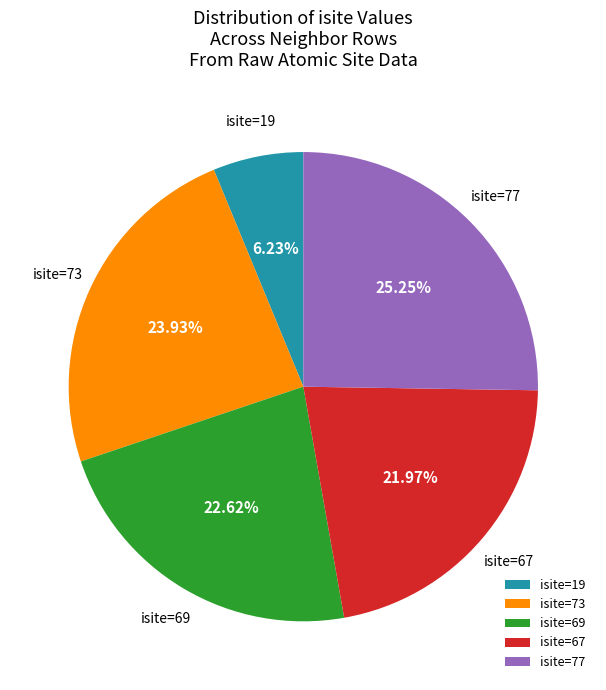

Which slice is the largest?

isite=77